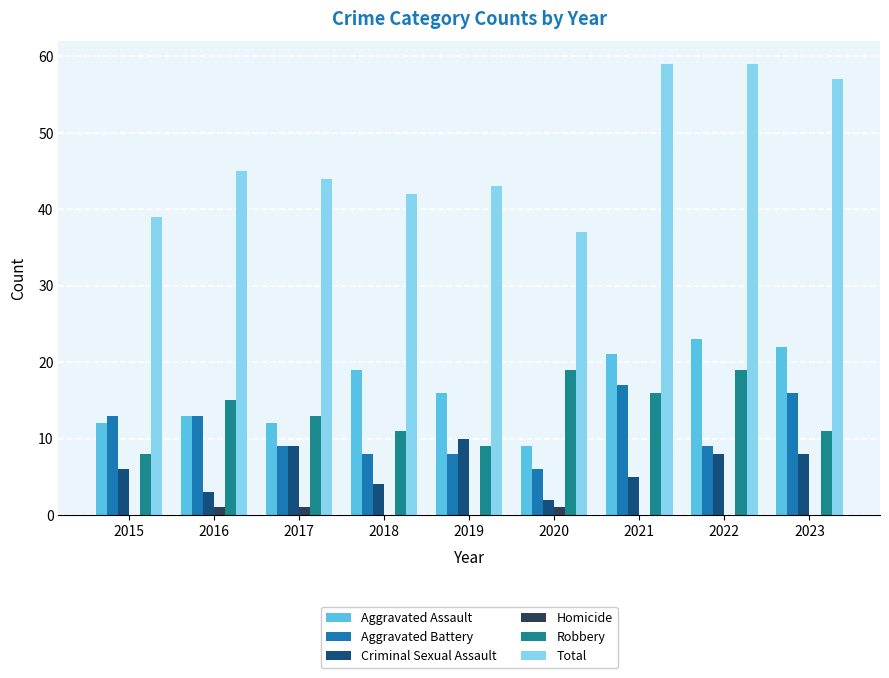

What is the total value across all series at 2018?

84